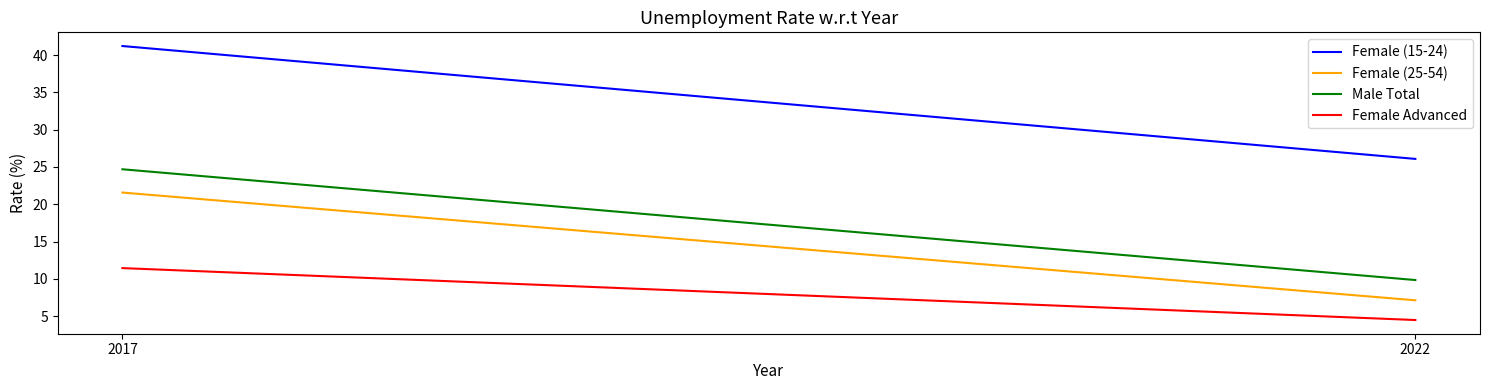

What is the difference between the highest and lowest values at 2017?

29.8